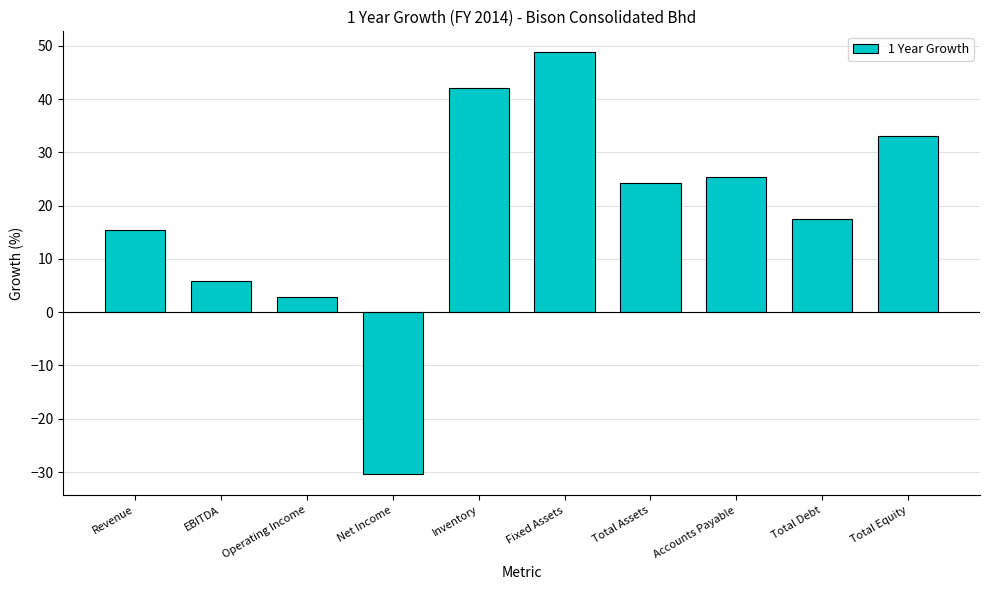

How many series are shown in this chart?

1